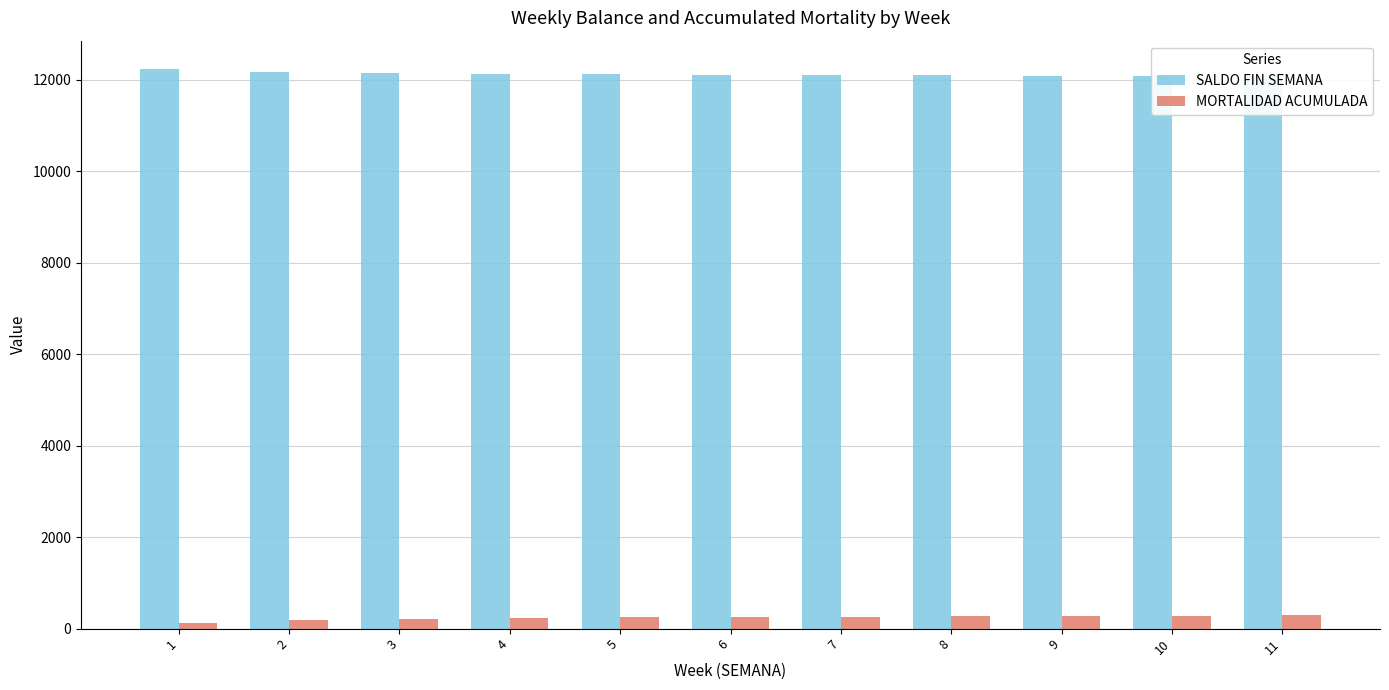

Reading left to right, transcribe all the data shown in this chart.

SALDO FIN SEMANA: 12244	12169	12151	12134	12124	12110	12108	12098	12090	12082	12079
MORTALIDAD ACUMULADA: 133	199	217	234	244	258	260	270	278	286	289